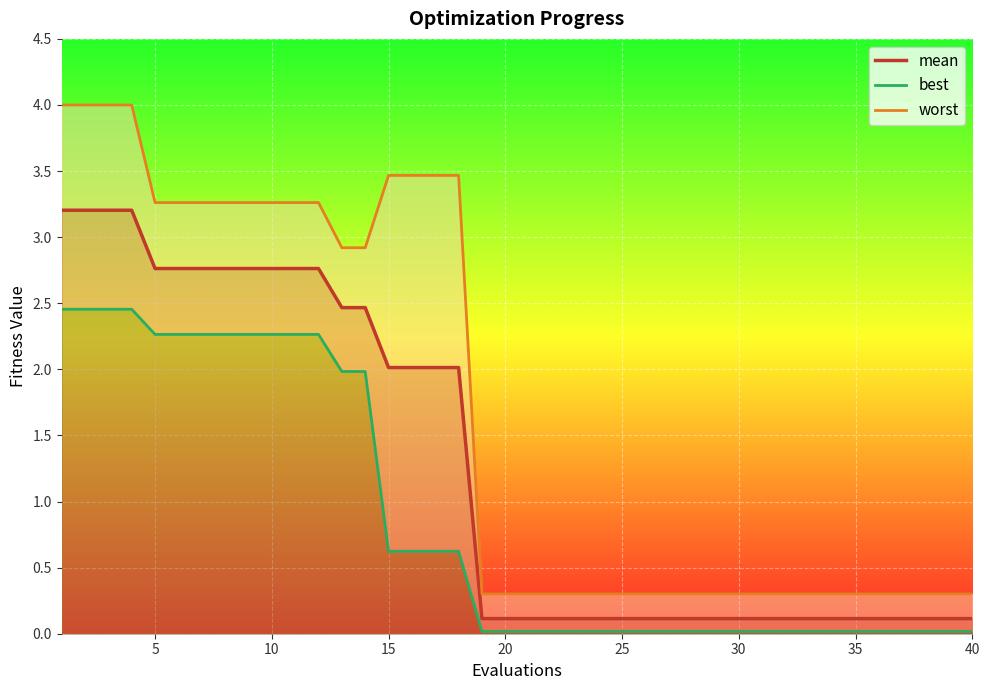

What is the value of the worst point at the 2nd from the left?

4.0